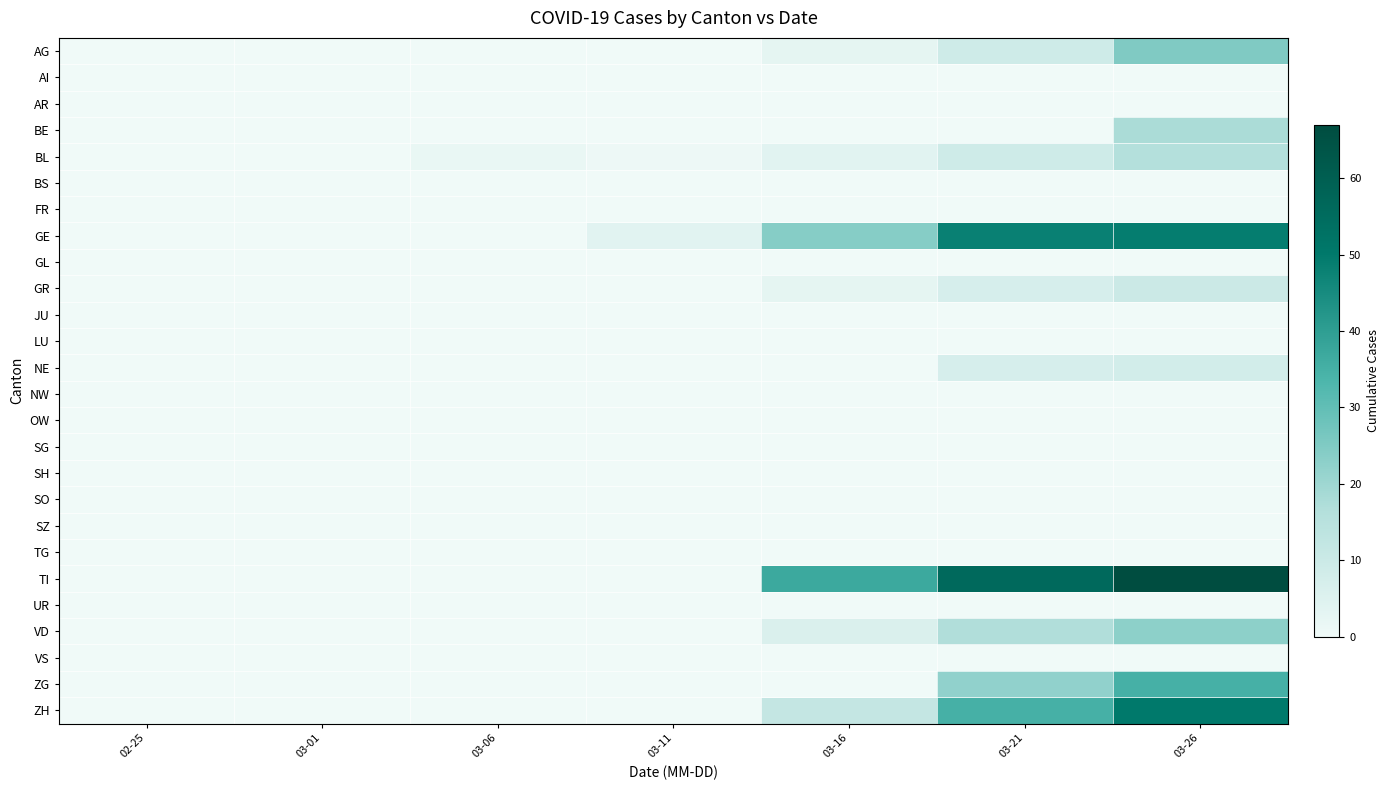

Which series has the largest total across all categories?

TI